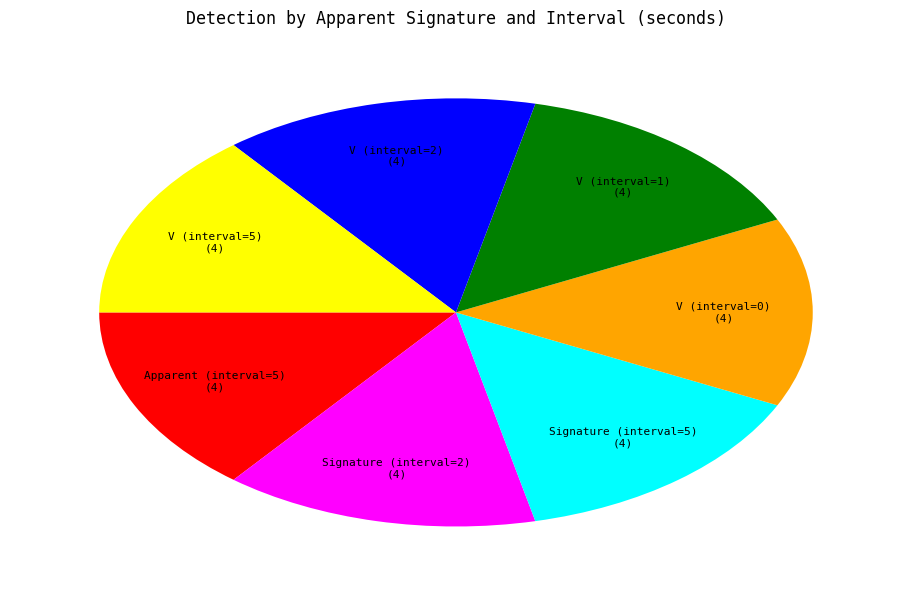

Does any single category account for the majority?

No